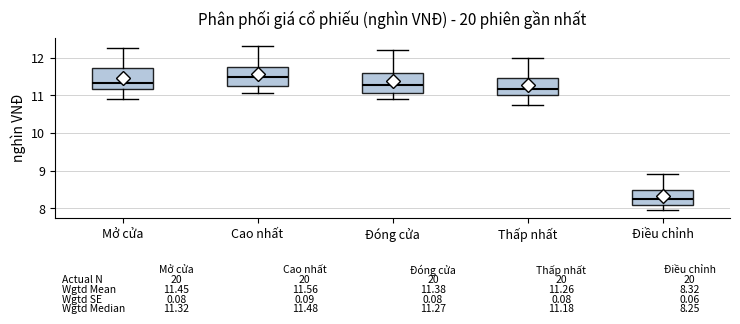

Which box's median line is the highest?

Cao nhất